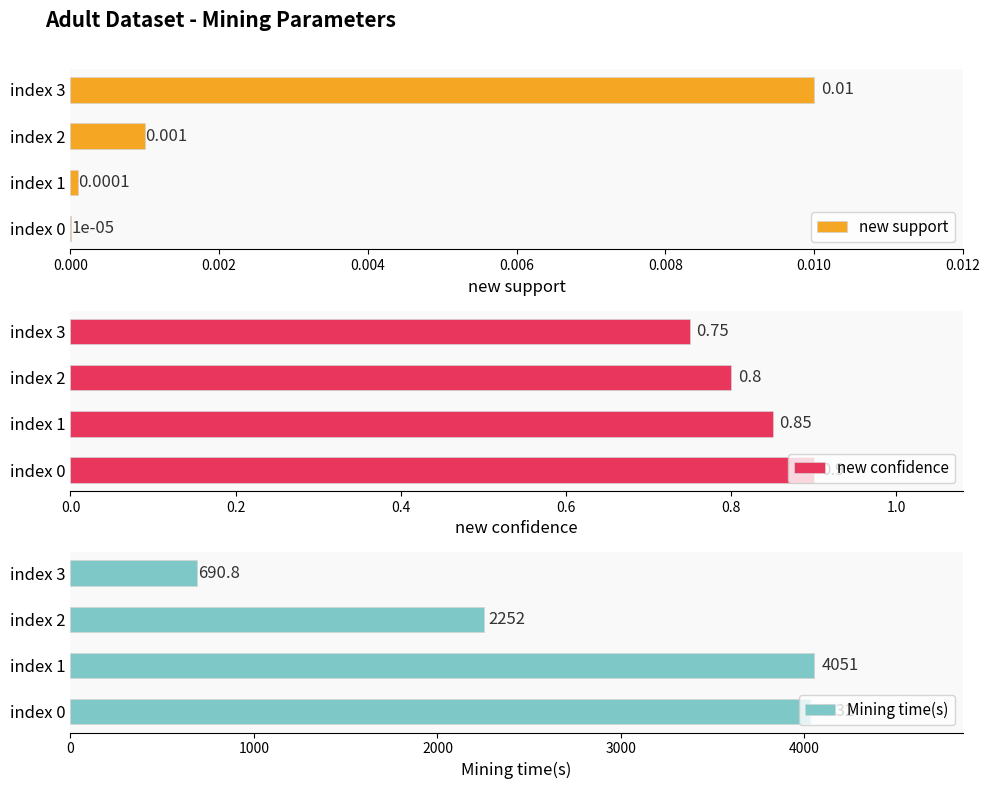

Rank the categories by new confidence value from lowest to highest.

index 3, index 2, index 1, index 0